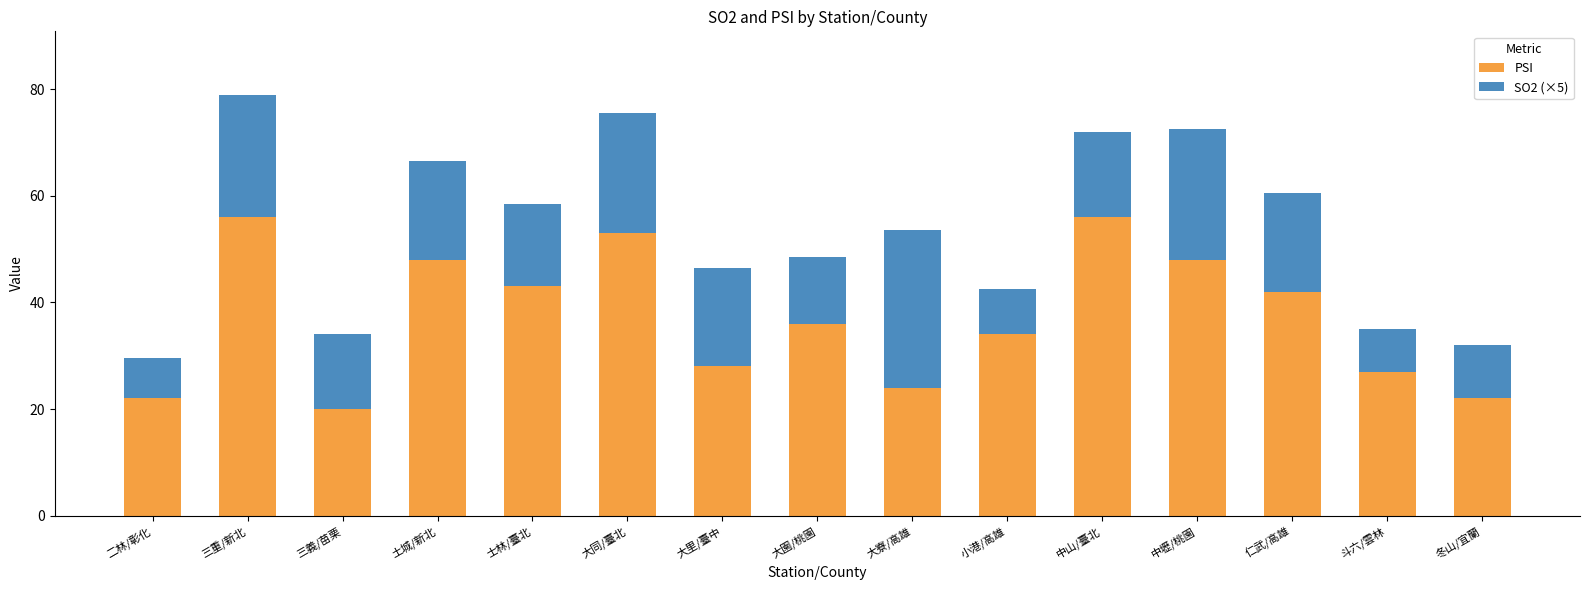

What is the sum of the PSI values at 二林/彰化 and 中壢/桃園?

70.0